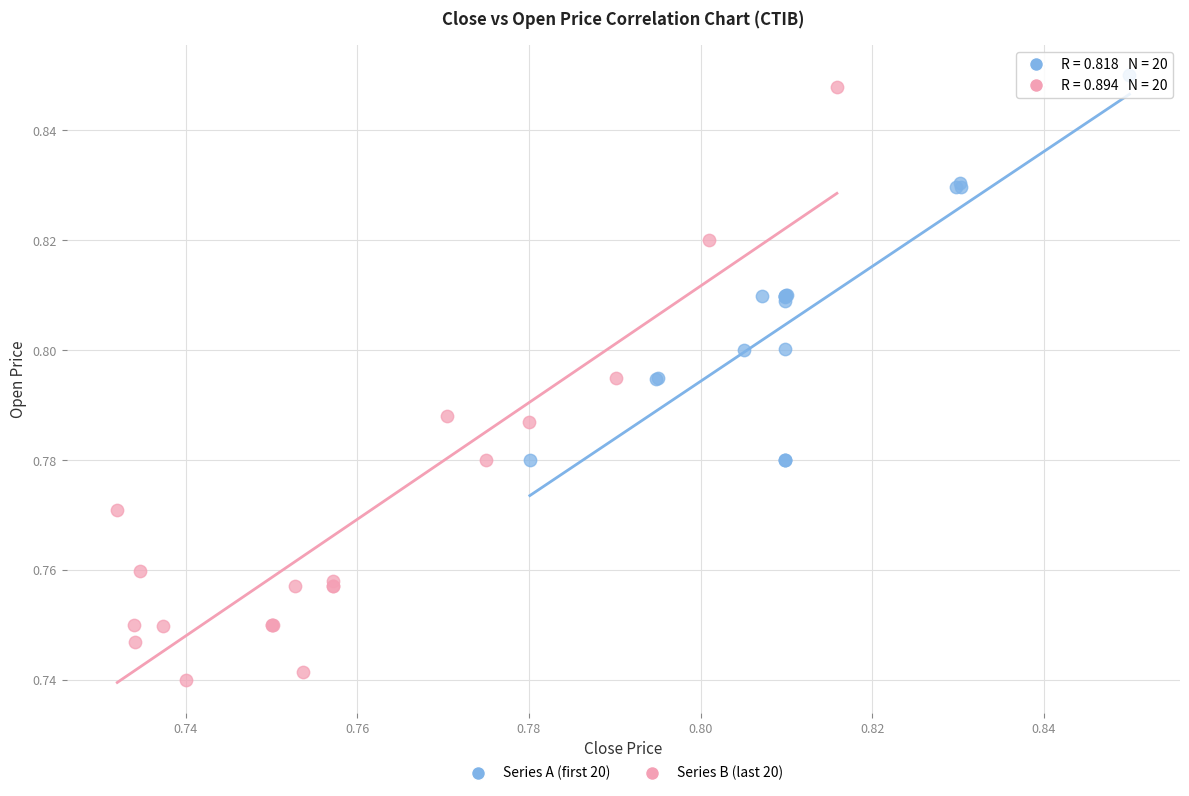

Which series reaches the minimum Y coordinate?

Series B (last 20)